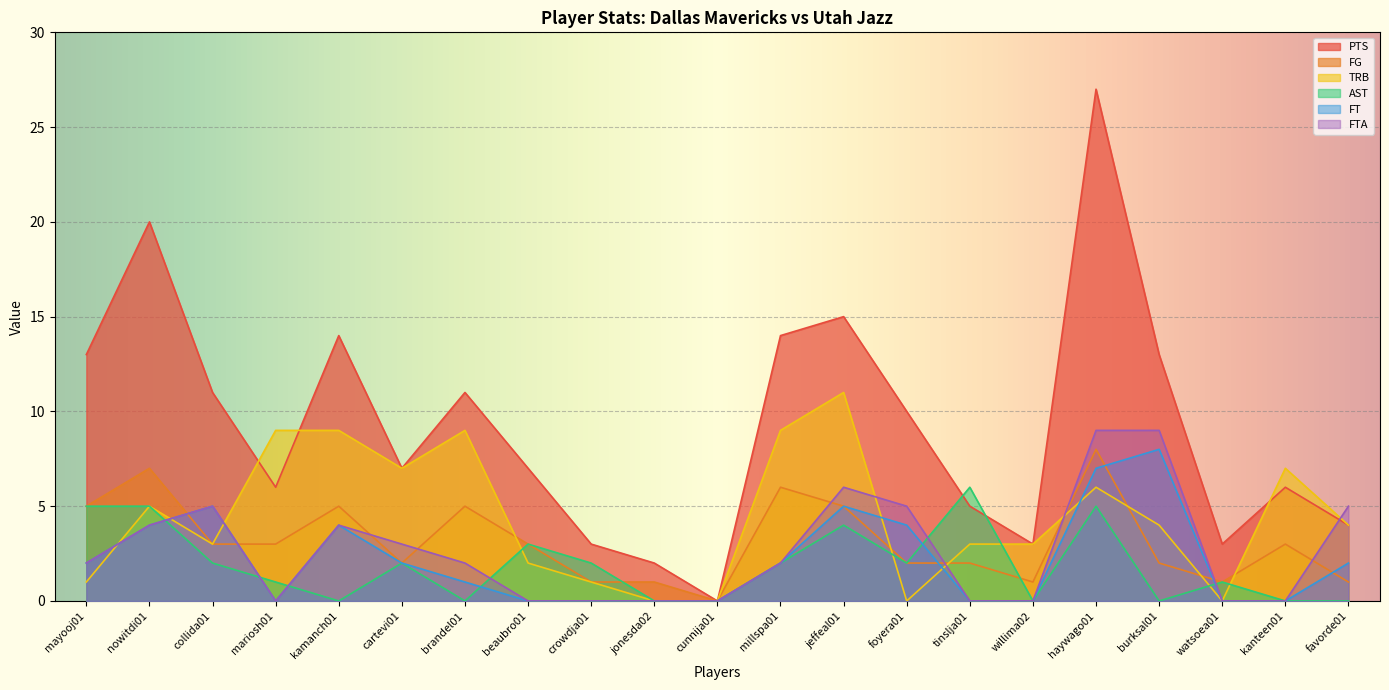

True or false: FTA has a value of 5 at foyera01.

True